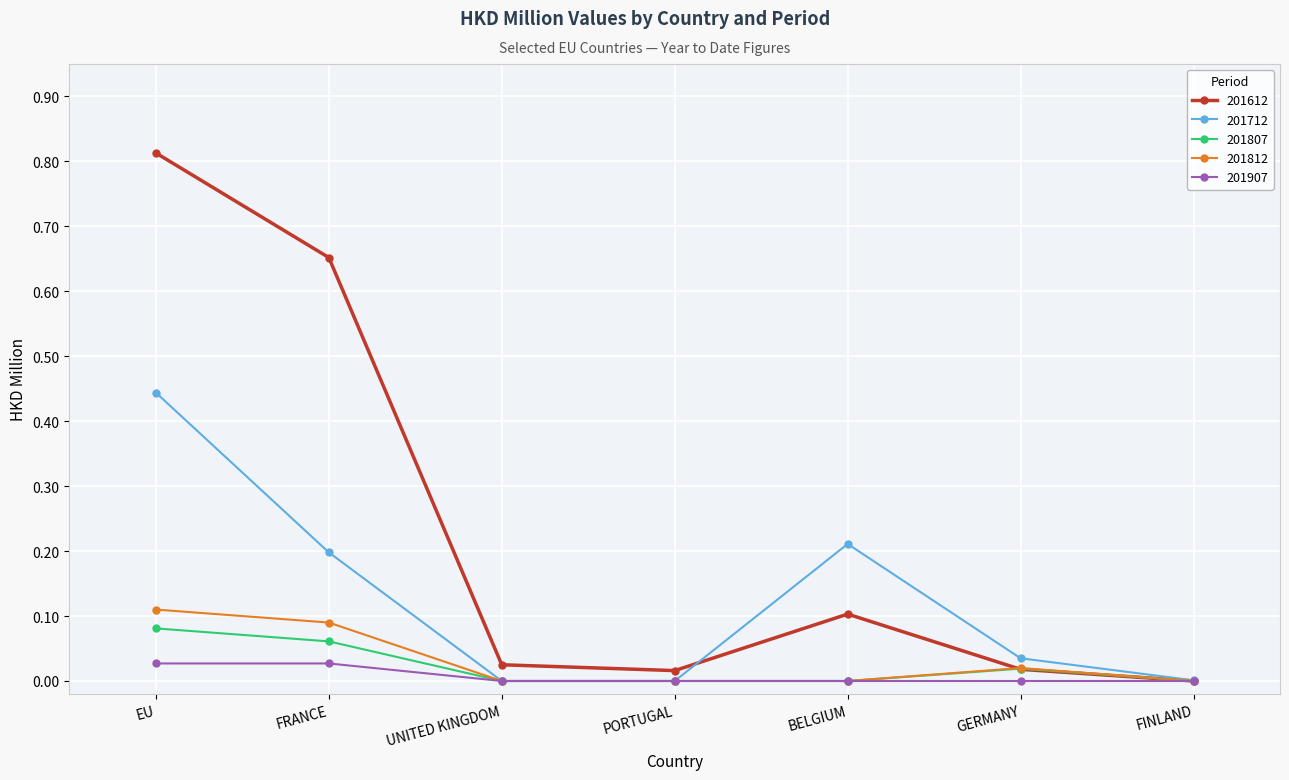

Is the value of 201612 at BELGIUM greater than the value of 201712 at FINLAND?

Yes